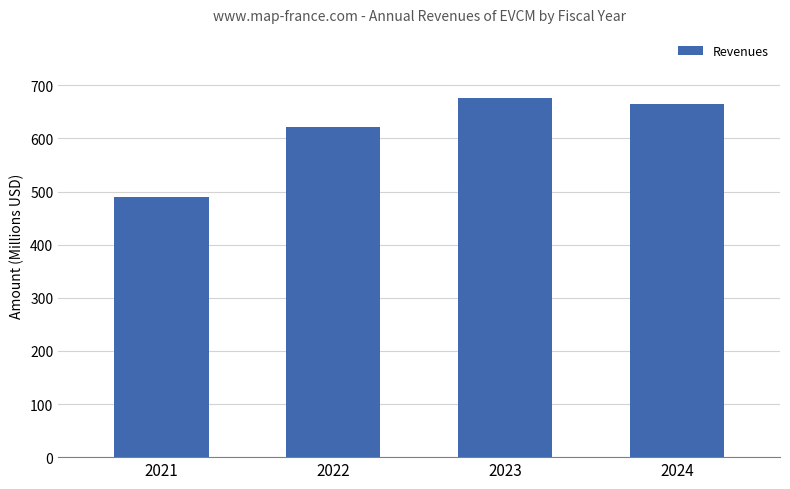

Which category has the lowest value across all series?

2021